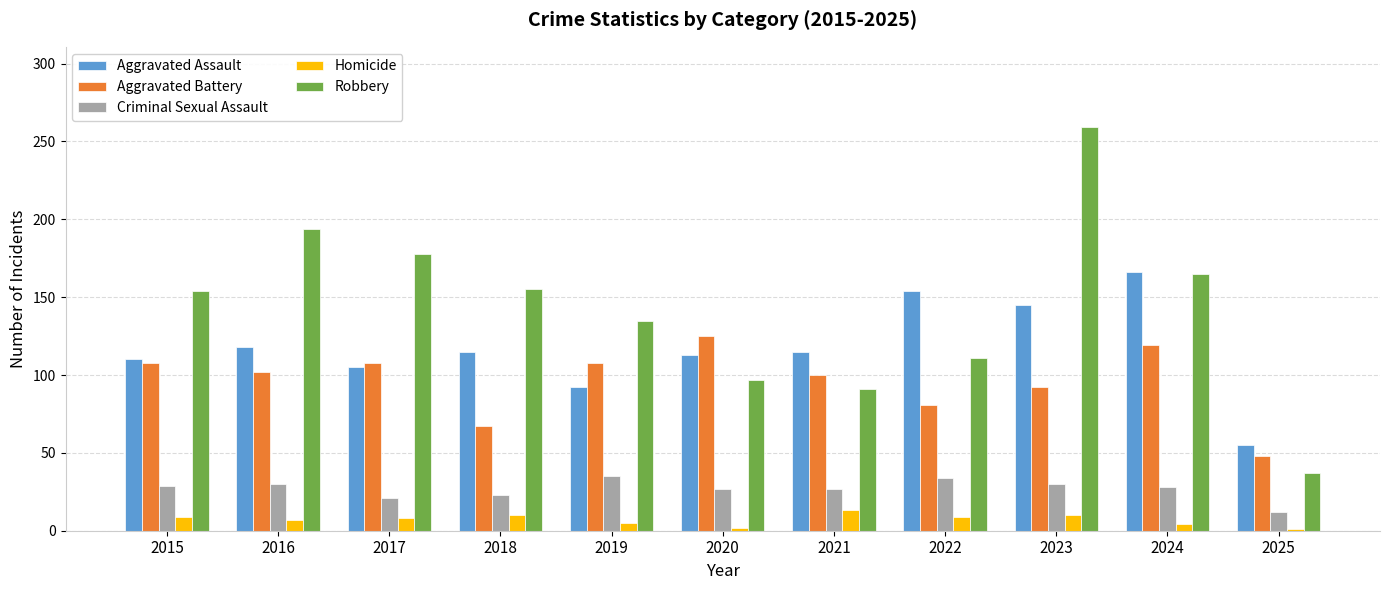

What is the difference between the maximum and minimum values in the Robbery series?

222